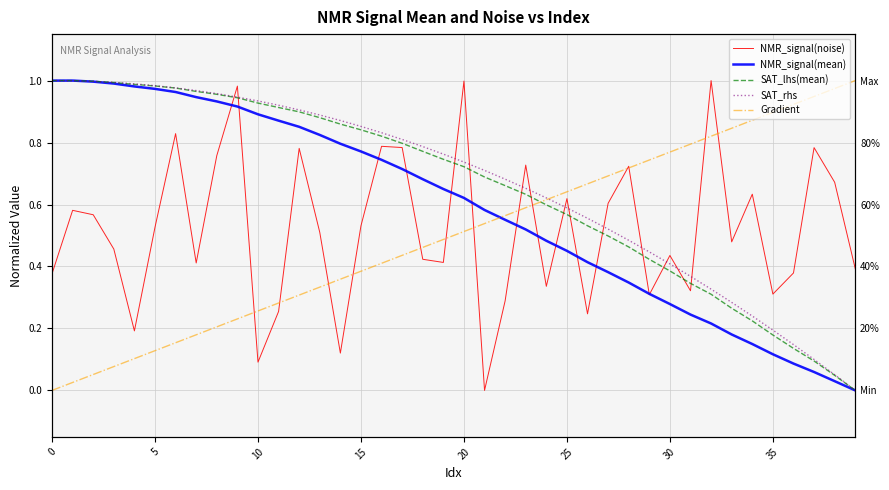

At 0, list the series in order from largest to smallest.

SAT_rhs, SAT_lhs(mean), NMR_signal(mean), NMR_signal(noise), Gradient